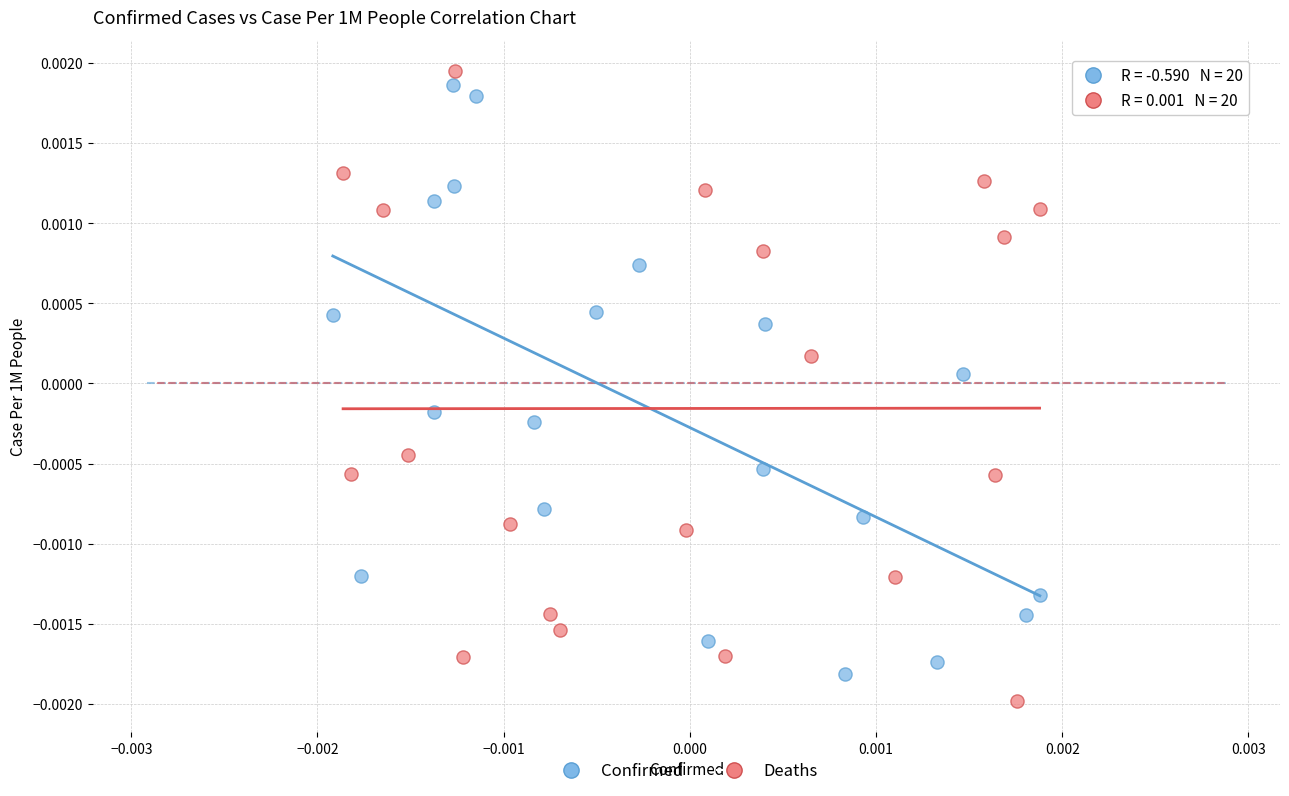

What are all the series names shown in the legend?

Confirmed, Deaths